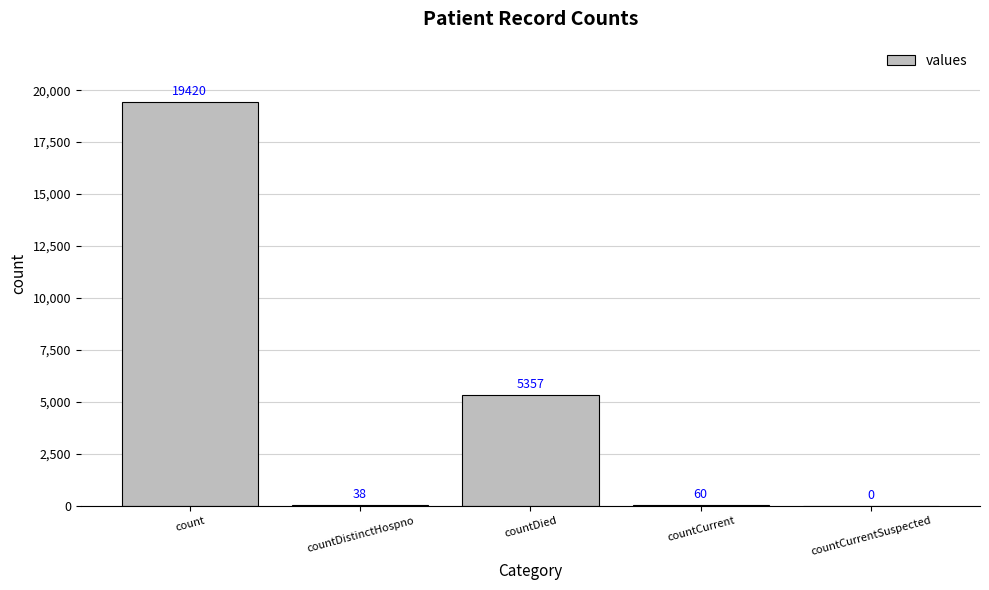

Count the number of data series in this chart.

1